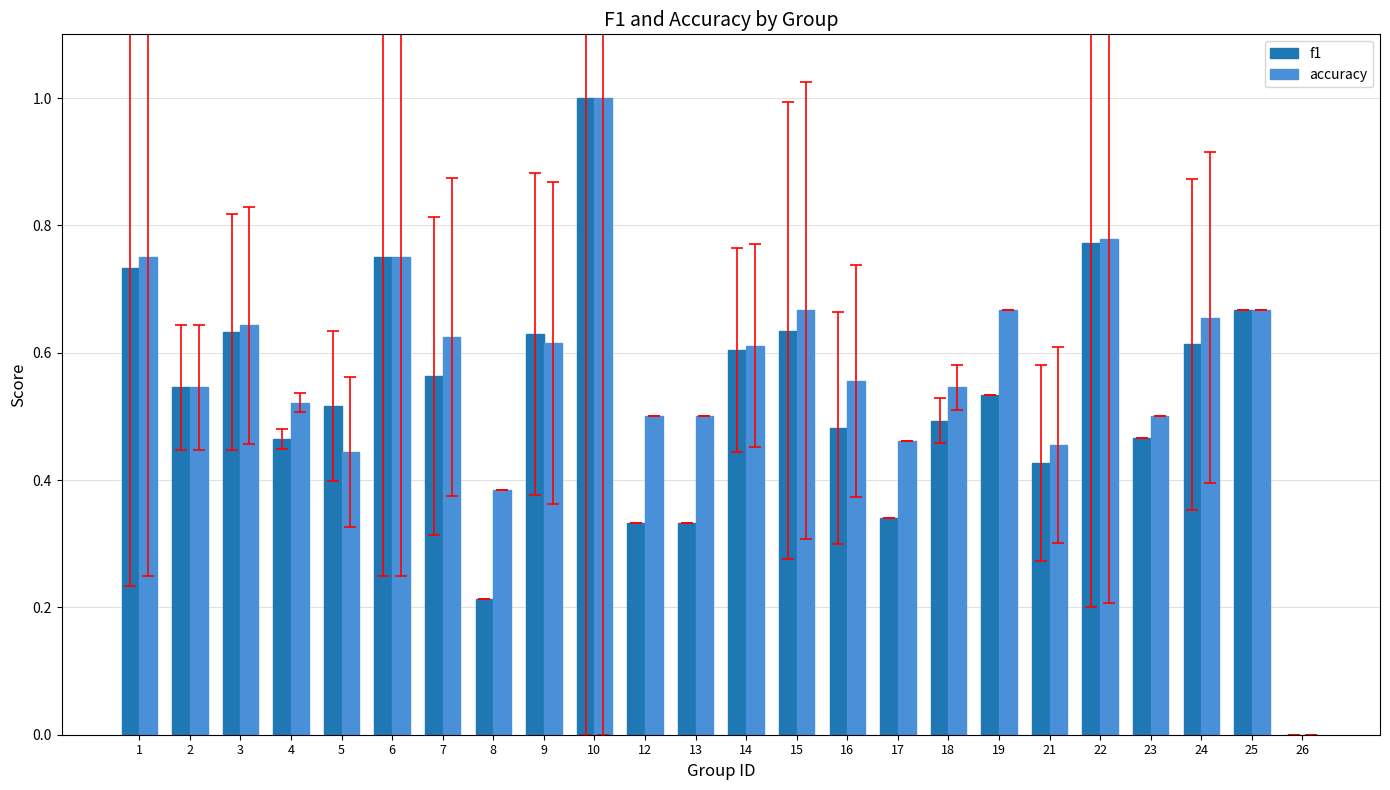

Where is accuracy nearest to the value 0?

26